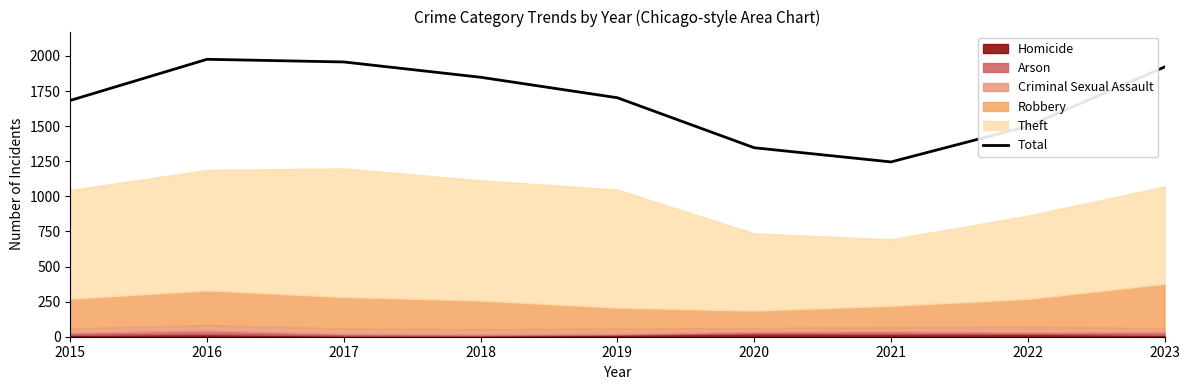

Reading right to left, what are all the values shown in this chart?

2023=1921	2022=1499	2021=1245	2020=1346	2019=1702	2018=1848	2017=1957	2016=1976	2015=1683